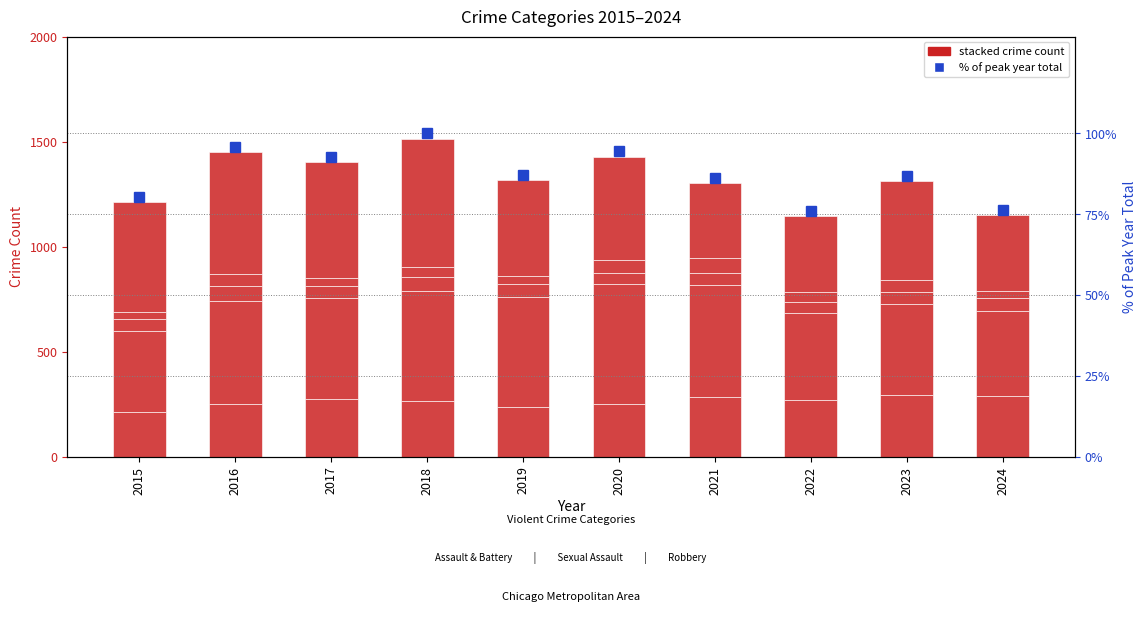

Is it true that Robbery equals 357.0 at 2021?

True